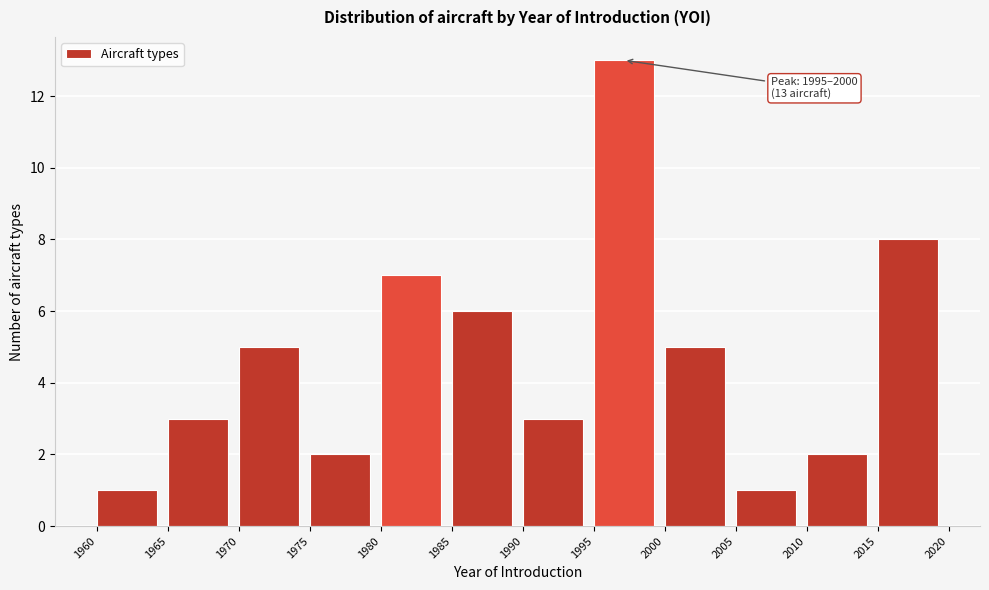

Over which range of the x-axis is the bar tallest?

1995 to 2000